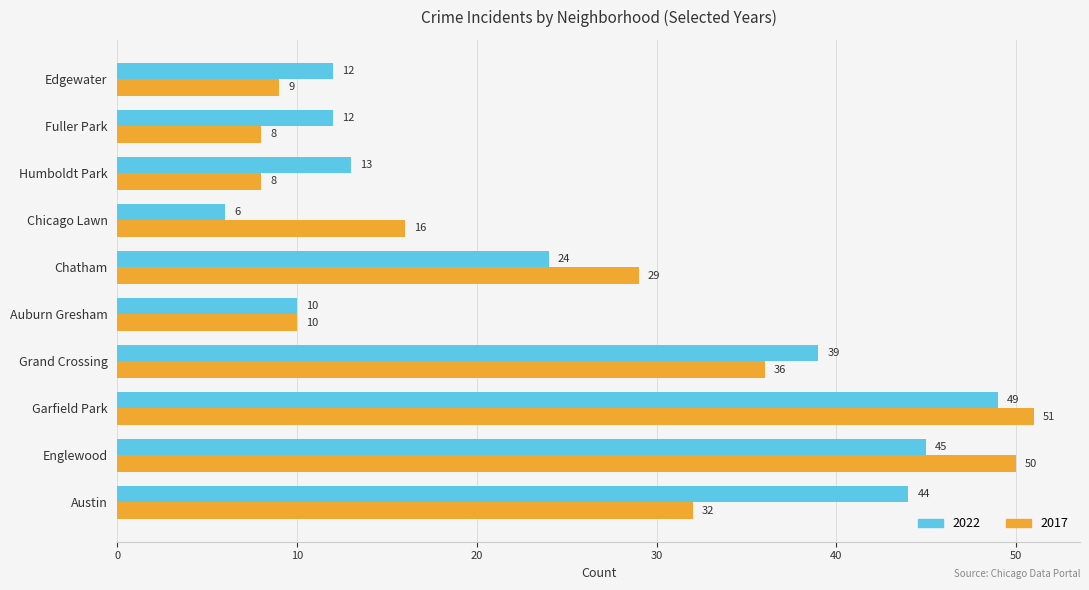

The 2017 series shows 9 at Edgewater. True or false?

True